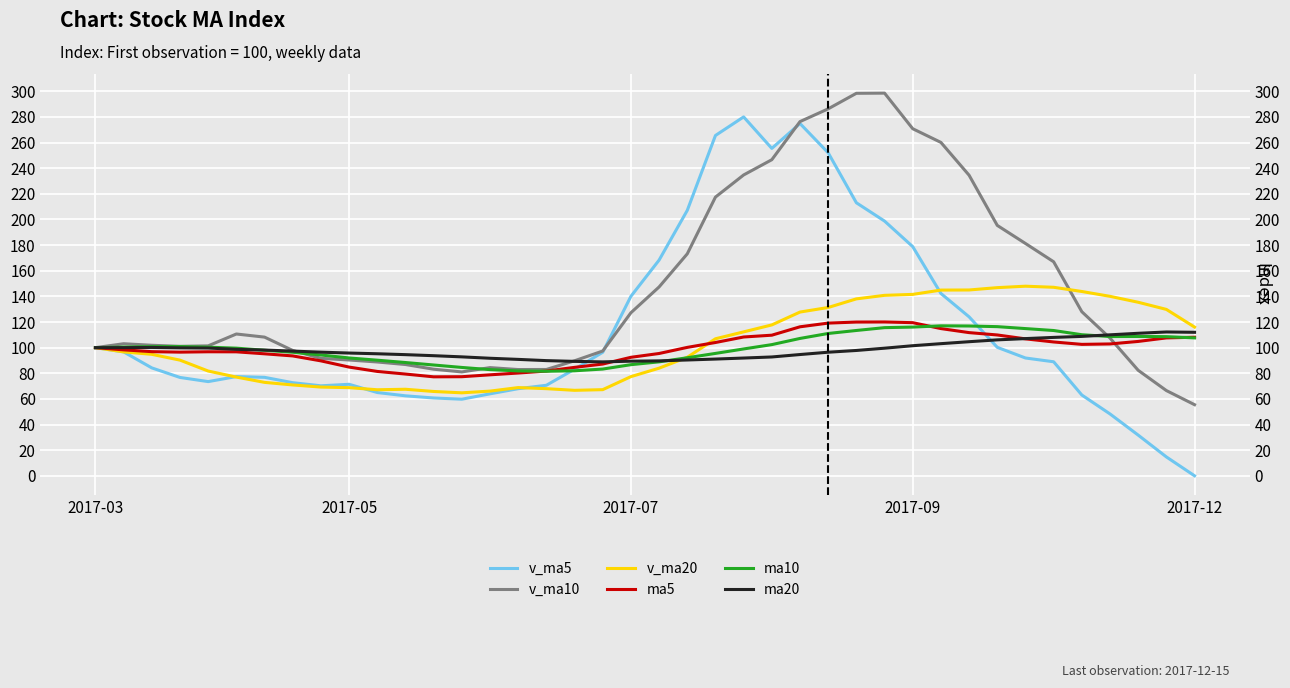

What is the spread (max minus min) of values at 33?

89.4